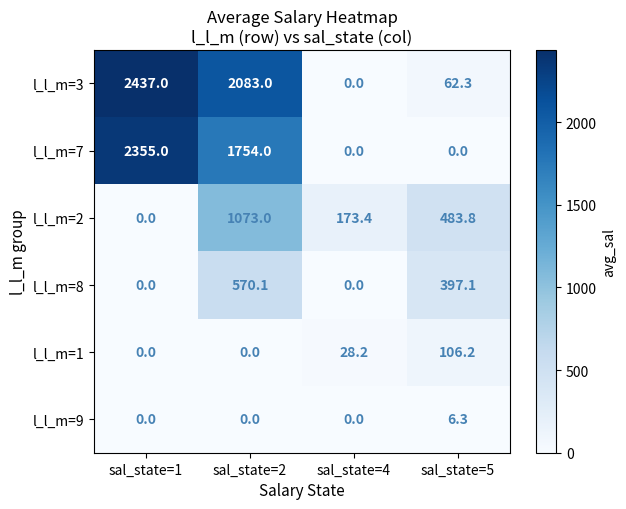

List the series in order of their peak value, highest first.

l_l_m=3, l_l_m=7, l_l_m=2, l_l_m=8, l_l_m=1, l_l_m=9